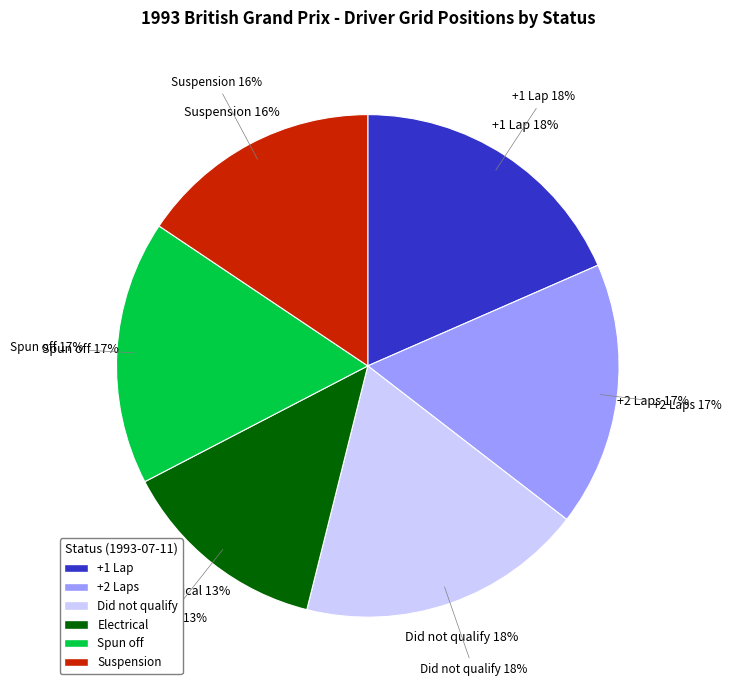

To the nearest percent, what percentage of the pie is Did not qualify?

18%